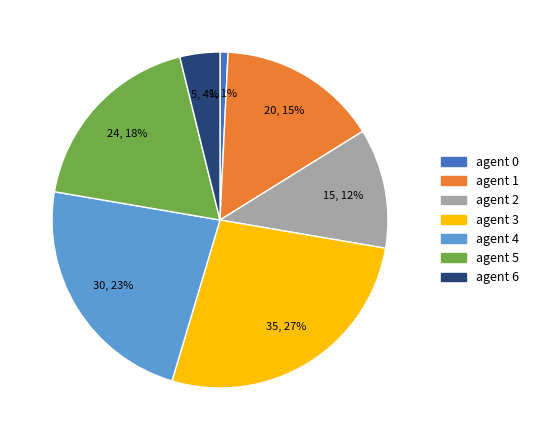

Combined, do agent 5 and agent 1 account for over 50%?

No